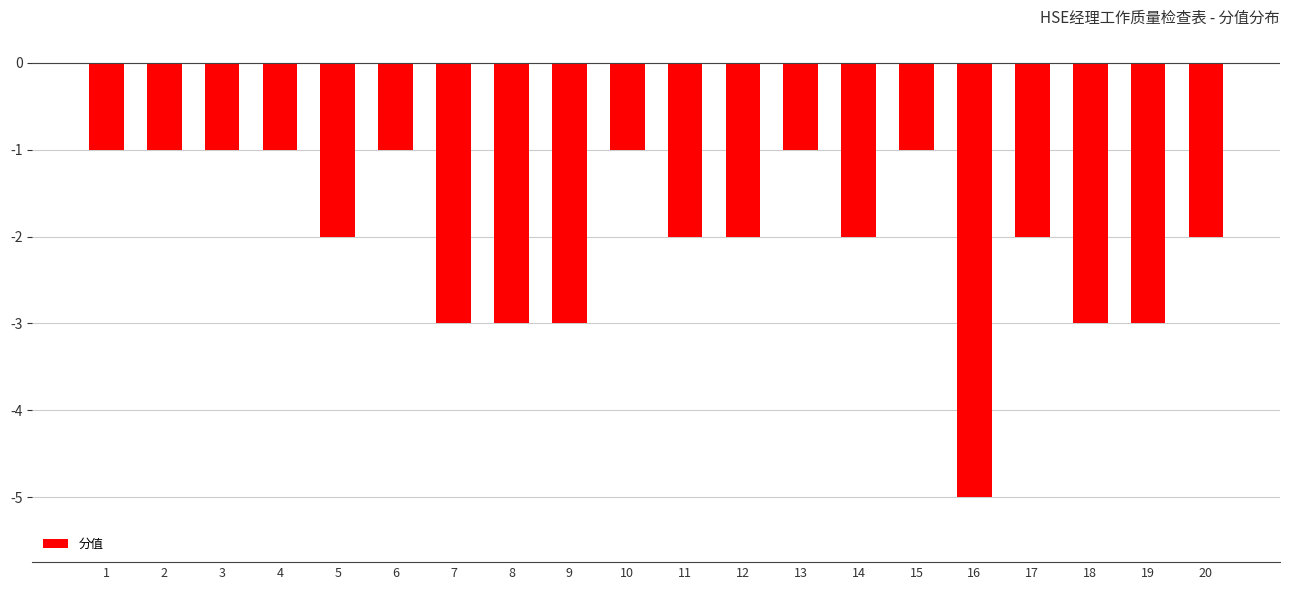

Reading left to right, what are all the values shown in this chart?

1=-1	2=-1	3=-1	4=-1	5=-2	6=-1	7=-3	8=-3	9=-3	10=-1	11=-2	12=-2	13=-1	14=-2	15=-1	16=-5	17=-2	18=-3	19=-3	20=-2